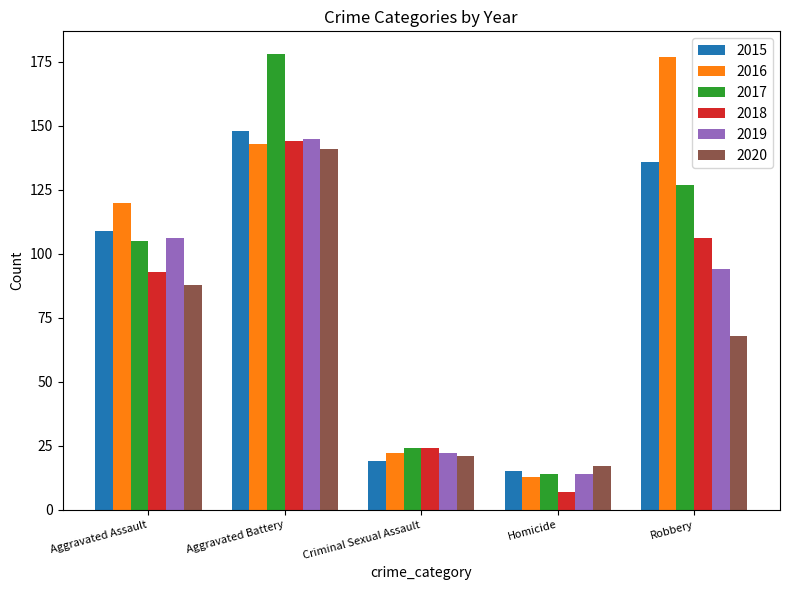

What are all the series names shown in the legend?

2015, 2016, 2017, 2018, 2019, 2020